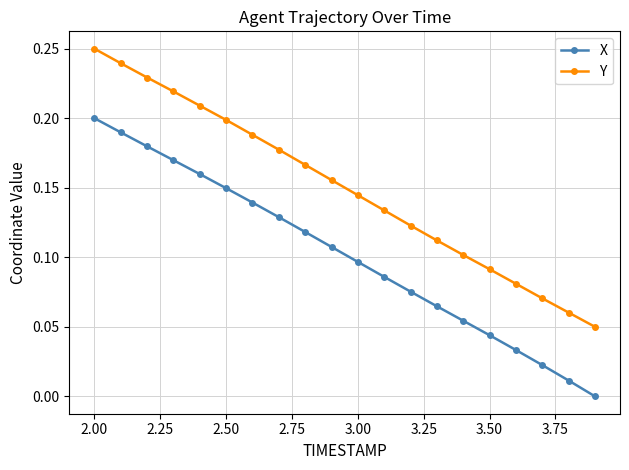

Is this an area chart (filled region under the line)?

No